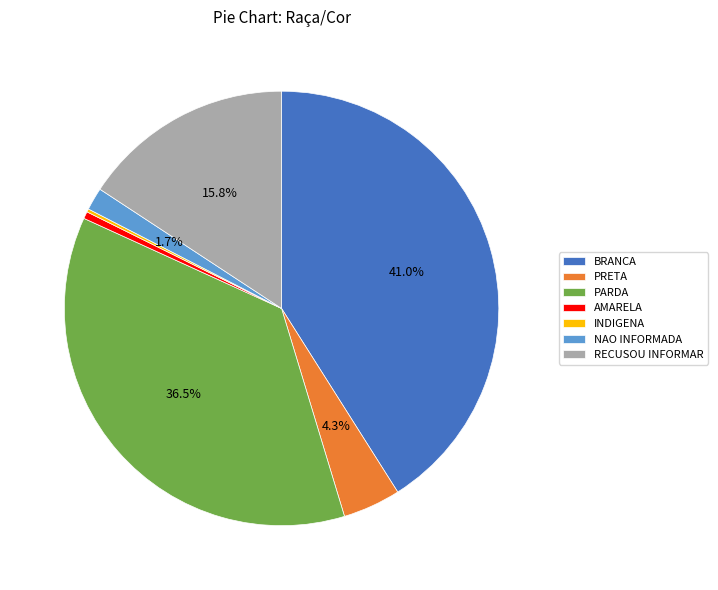

What is the largest slice in the pie chart?

BRANCA